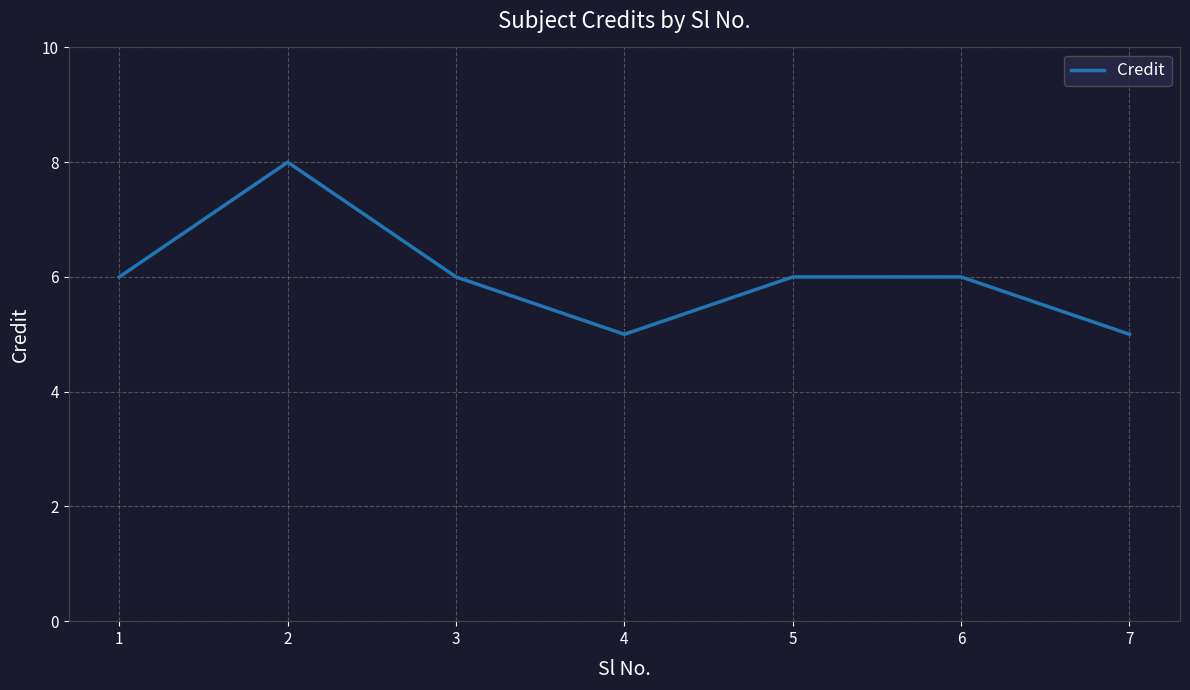

What is the maximum value shown in the chart?

8